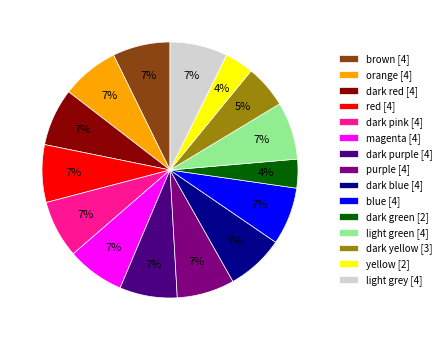

To the nearest percent, what is the average slice percentage?

7%